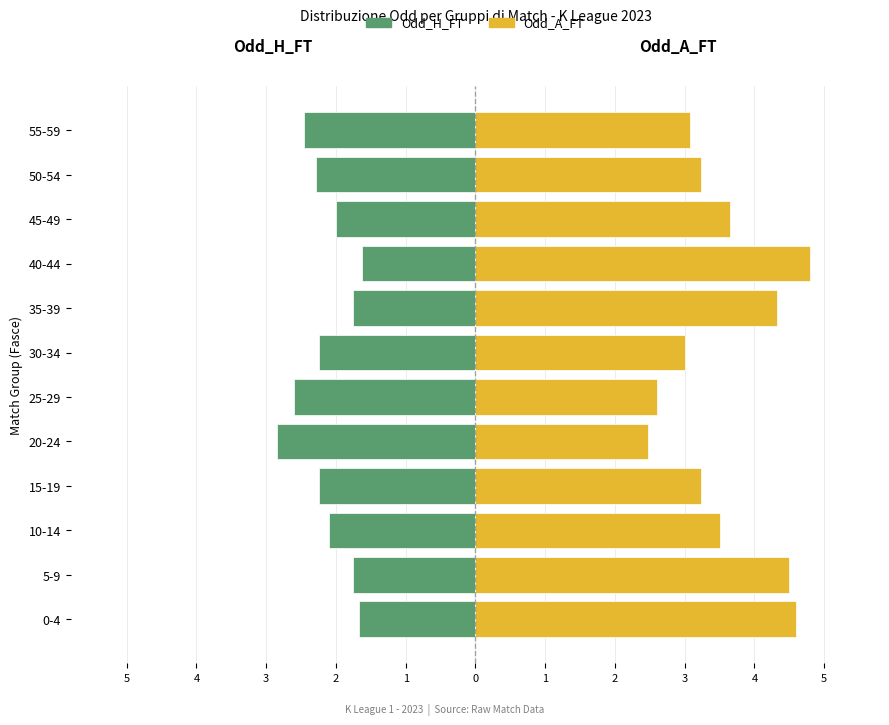

How many groups of bars are there?

12